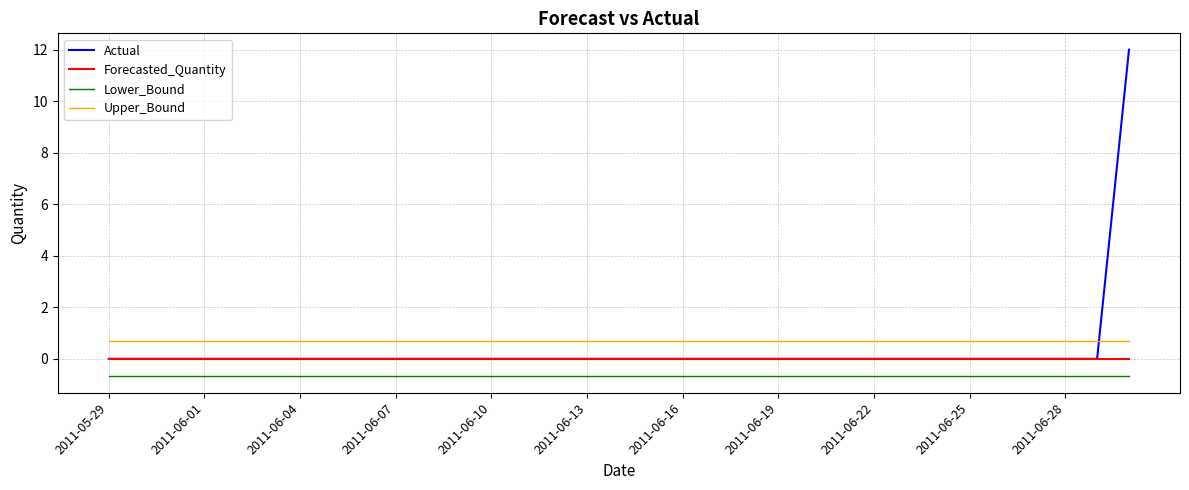

Which series has the widest spread of values?

Actual